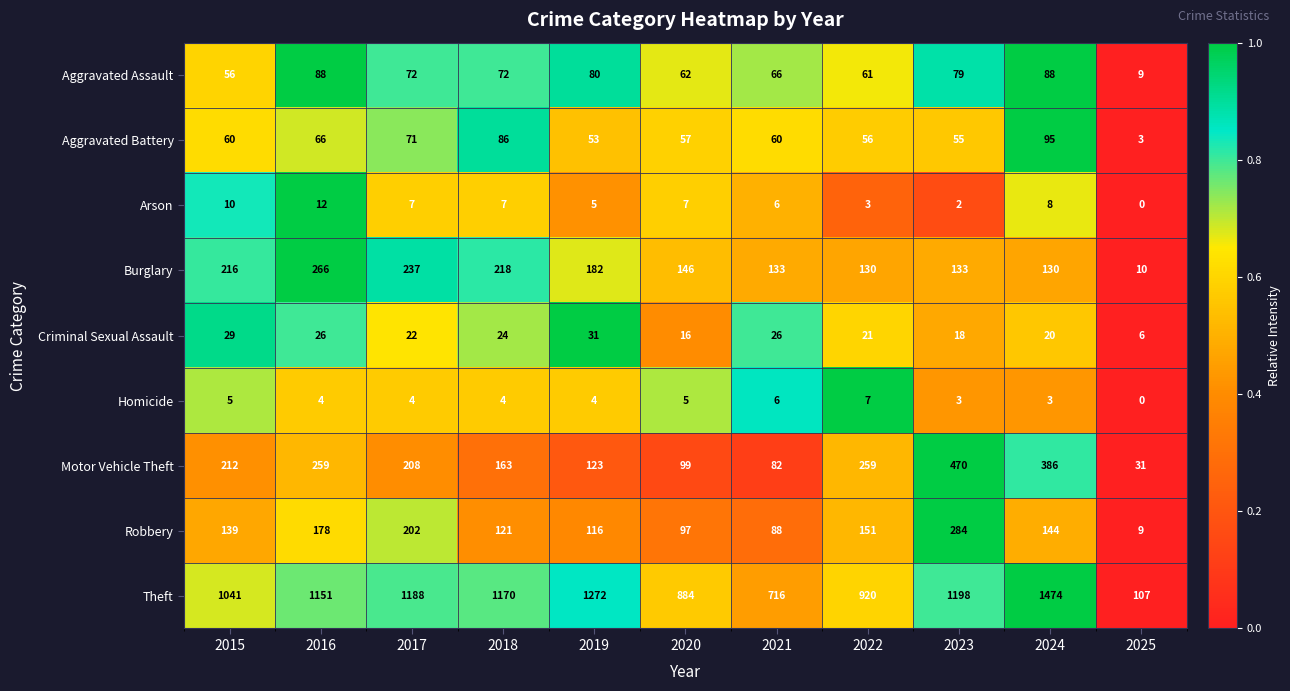

Where is Aggravated Battery nearest to the value 49?

2019